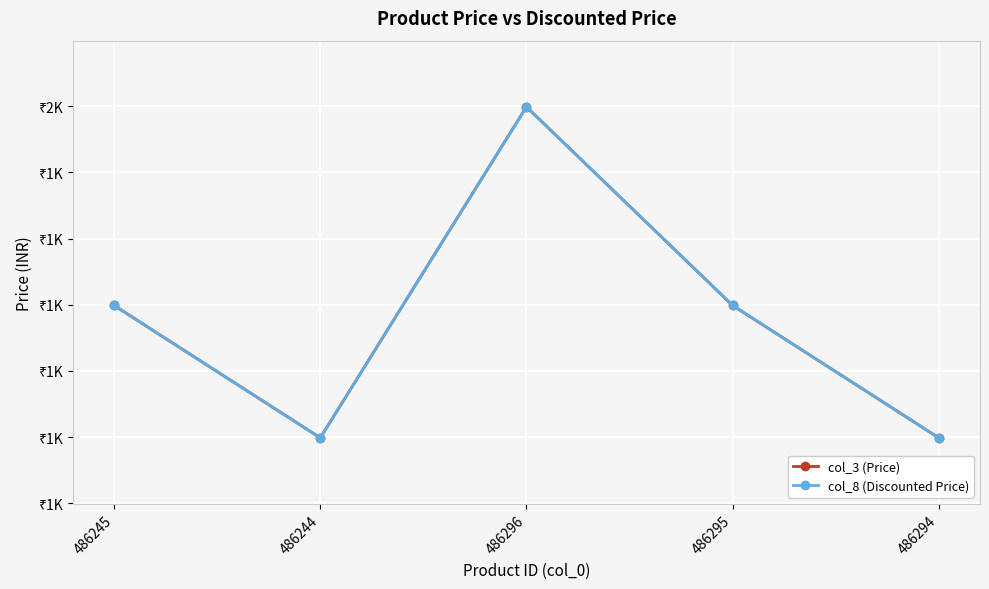

True or false: col_8 (Discounted Price) and col_3 (Price) intersect in this chart.

False